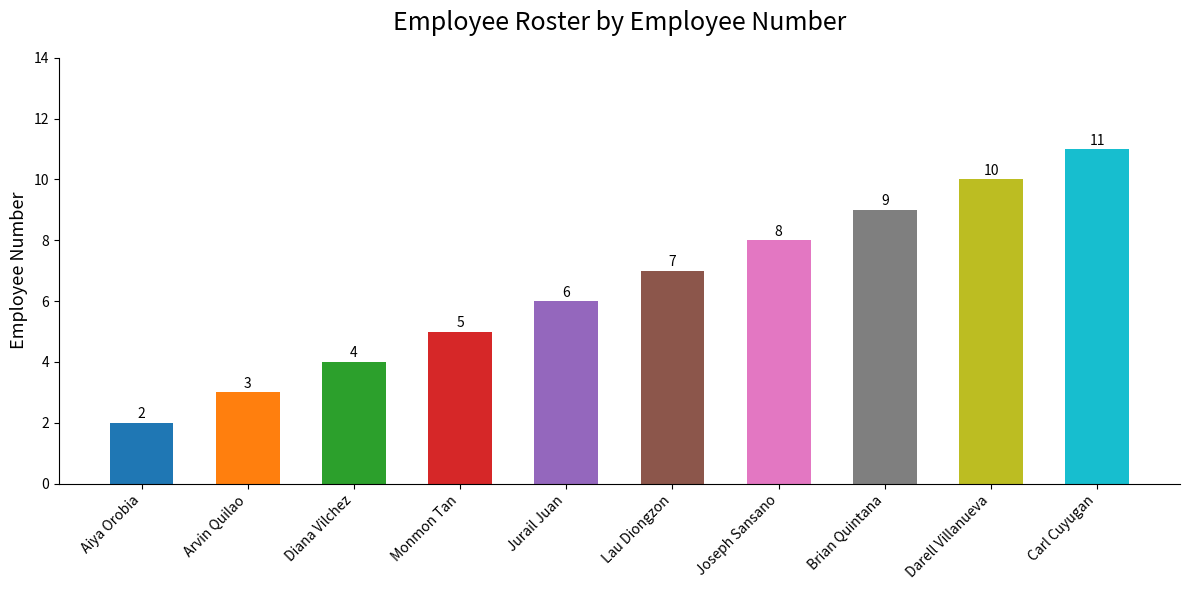

How many categories are shown in the chart?

10